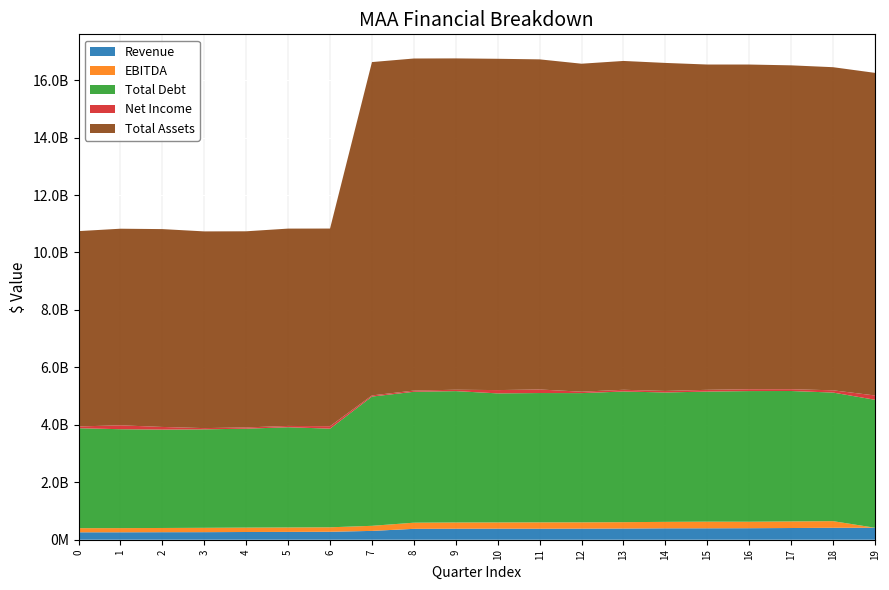

Reading left to right, list all the values displayed in this chart.

Revenue: 258552000	258891000	261998000	263338000	269016000	272236000	276898000	307198000	378908000	382791000	384550000	382738000	386017000	390073000	397108000	398148000	401178000	407390000	415632000	416817000
EBITDA: 143766000	145550000	146892000	151299000	152570000	154181000	155683000	176750000	213899000	216973000	216876000	221558000	219218000	220971000	224838000	230548000	225099000	229436000	230969000	0
Total Debt: 3479493000	3442244000	3425135000	3427568000	3443963000	3489425000	3434157000	4499712000	4557184000	4573052000	4492834000	4502057000	4498851000	4548635000	4504023000	4528328000	4548098000	4539989000	4476114000	4454598000
Net Income: 61267000	136299000	91734000	42987000	43413000	45144000	84279000	39386000	41905000	48315000	114709000	123450000	49019000	59807000	52791000	61282000	63660000	61917000	78645000	149589000
Total Assets: 6799682000	6843413000	6887341000	6847781000	6827921000	6869381000	6881313000	11604491000	11559699000	11534129000	11532801000	11491919000	11417376000	11447129000	11418987000	11323781000	11303762000	11274830000	11247754000	11230450000